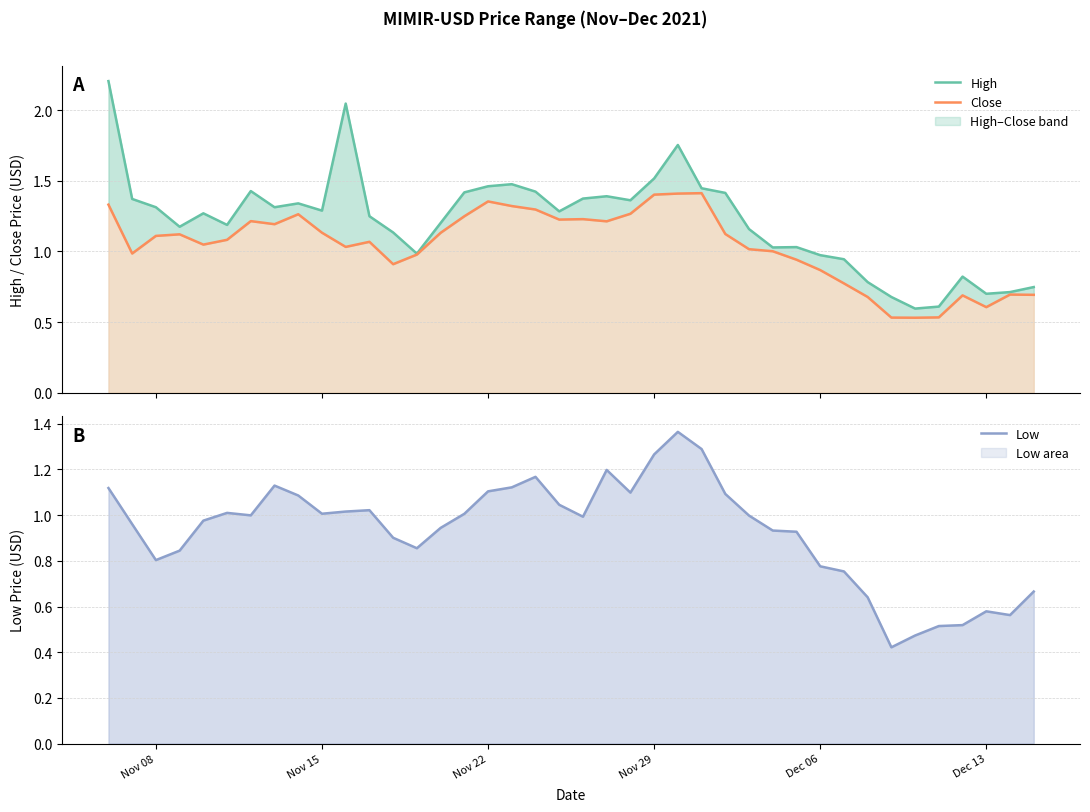

True or false: Low and Close cross at least once.

False